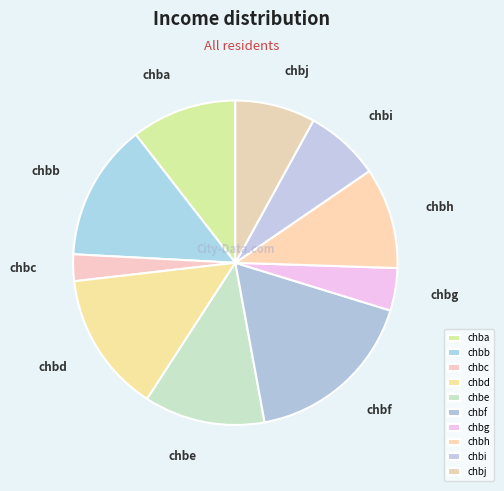

The chbh slice represents 10% of the pie. True or false?

True